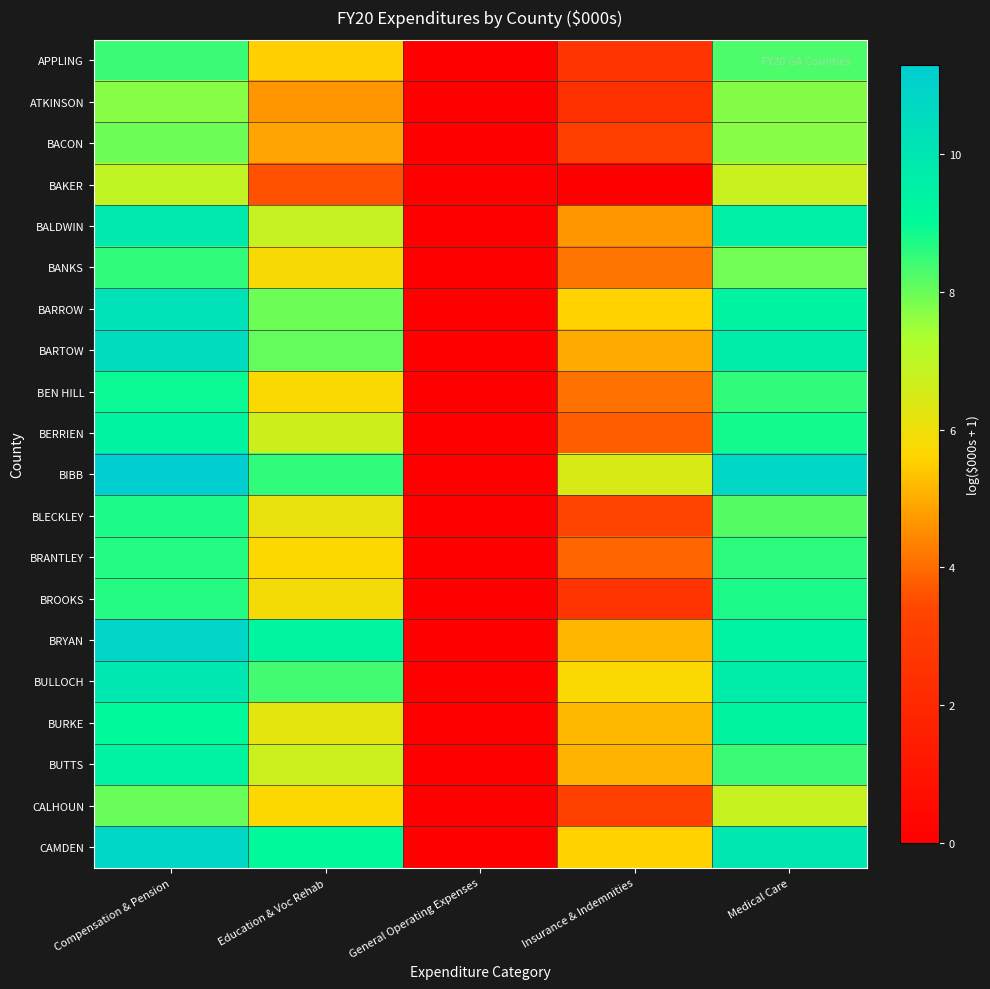

At how many categories does at least one series exceed 10?

2